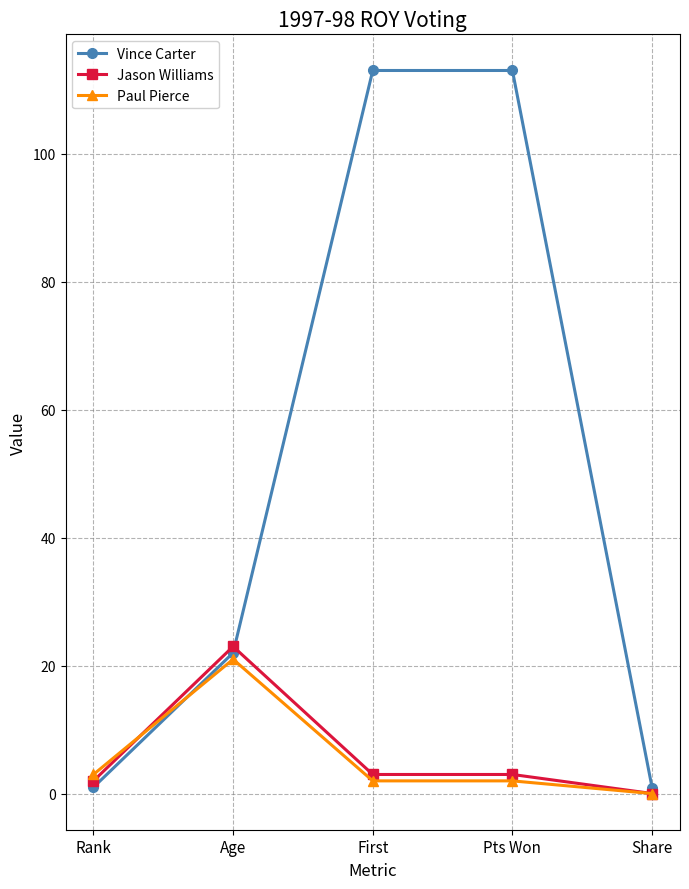

Which series has the largest range (max minus min)?

Vince Carter